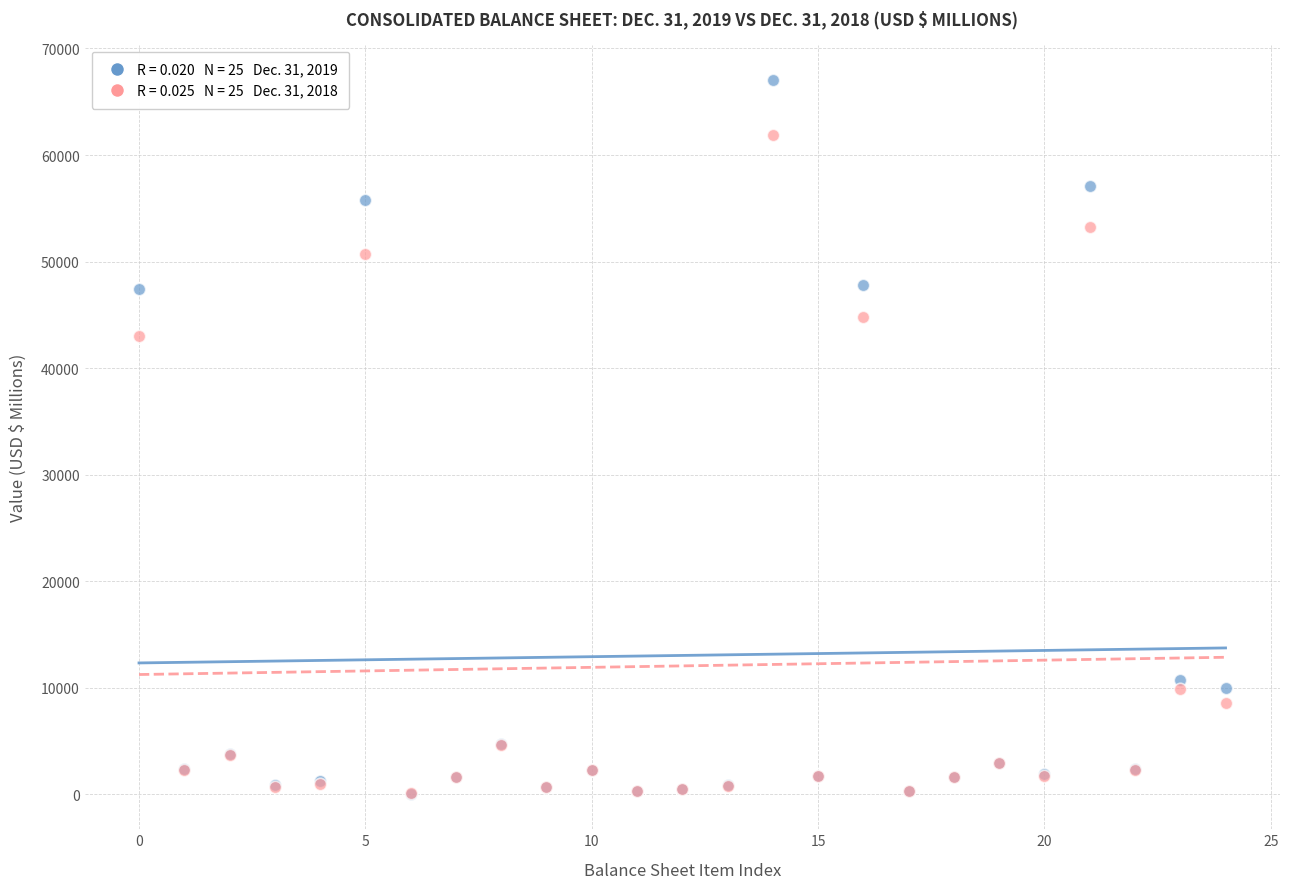

Across all series, what Y value is closest to 33548?

43011.7